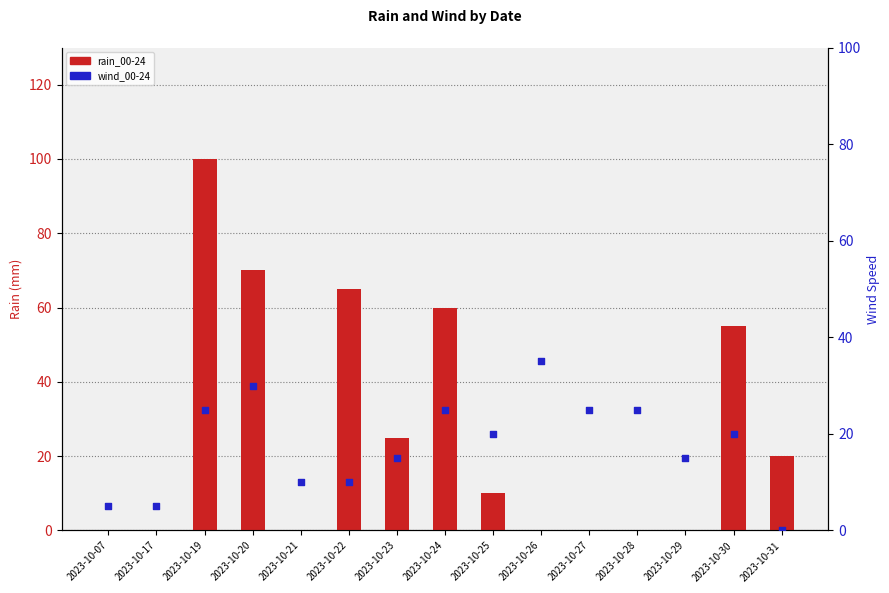

At how many categories does at least one series exceed 85?

1